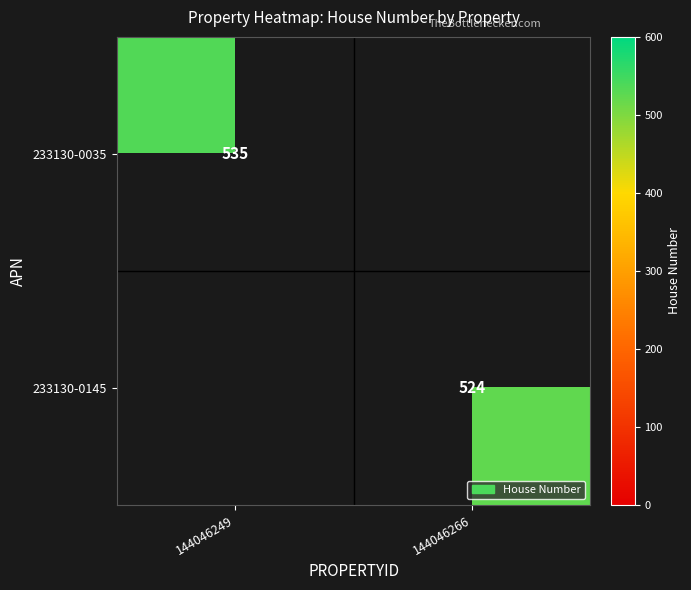

The 233130-0145 series shows 275 at 144046266. True or false?

False